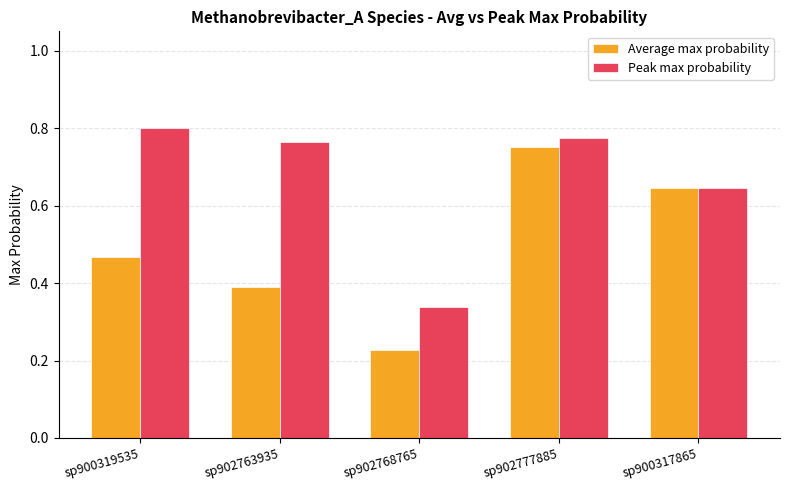

How many Peak max probability values are between 0 and 1?

5